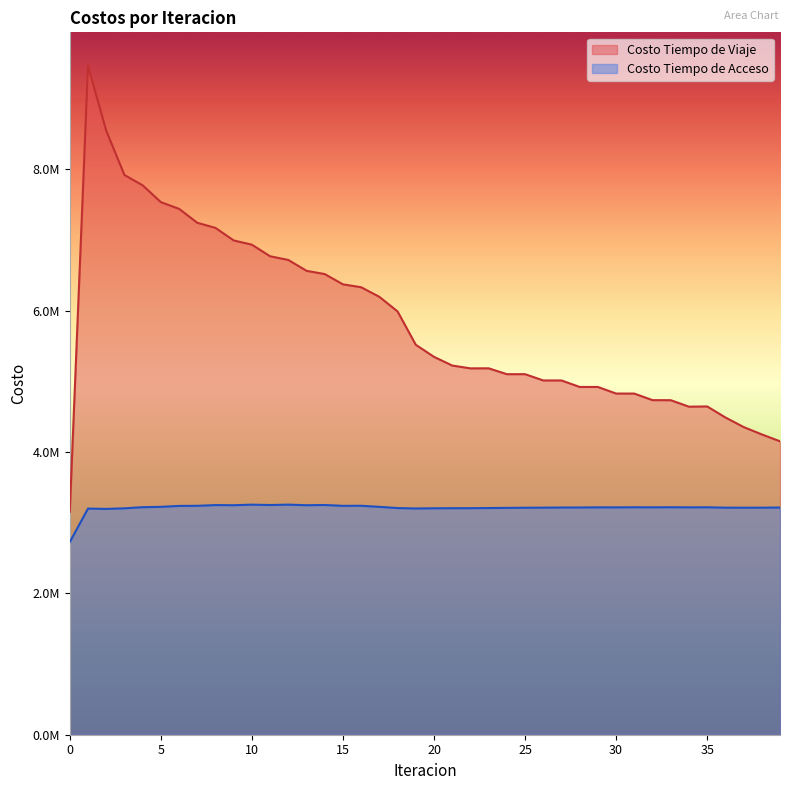

Where is the first local maximum for Costo Tiempo de Acceso?

1